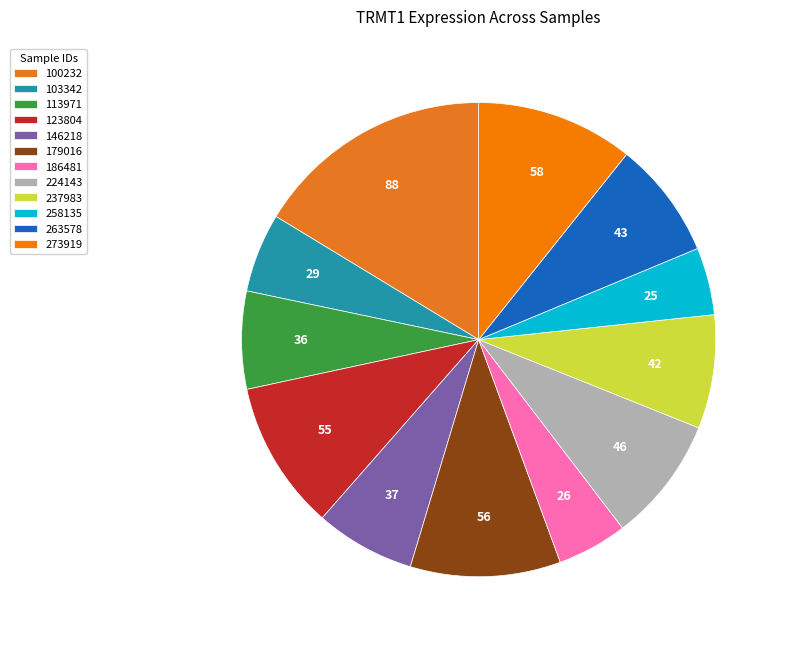

What is the largest slice in the pie chart?

100232